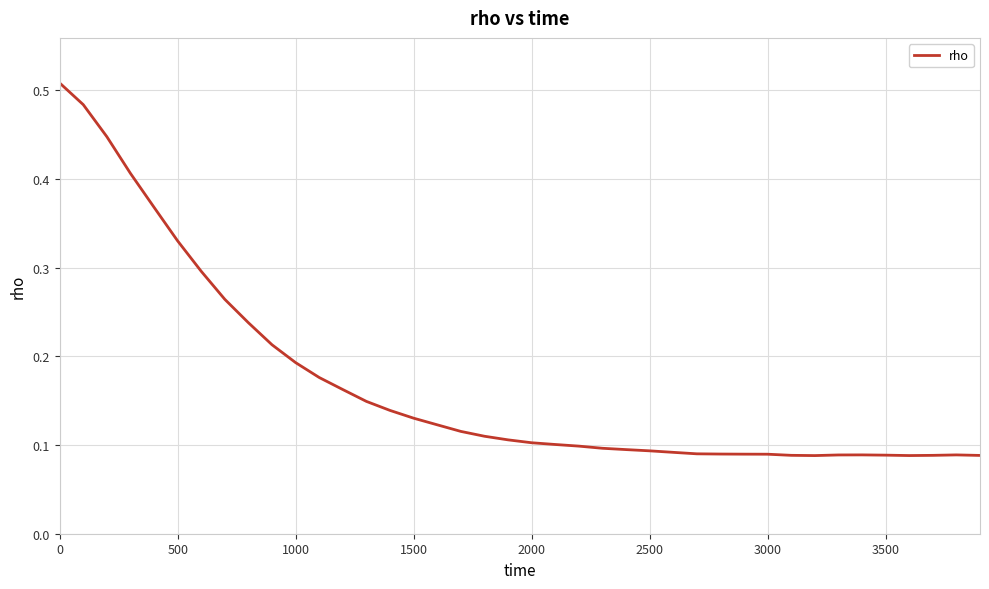

Does the chart have visible grid lines?

Yes